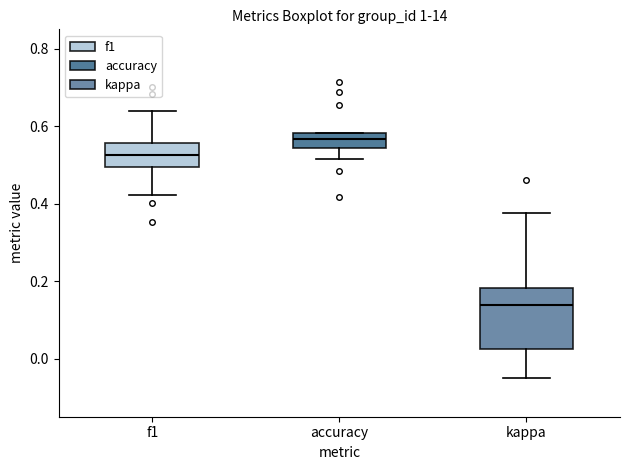

Which box is the tallest, from its lower edge to its upper edge?

kappa